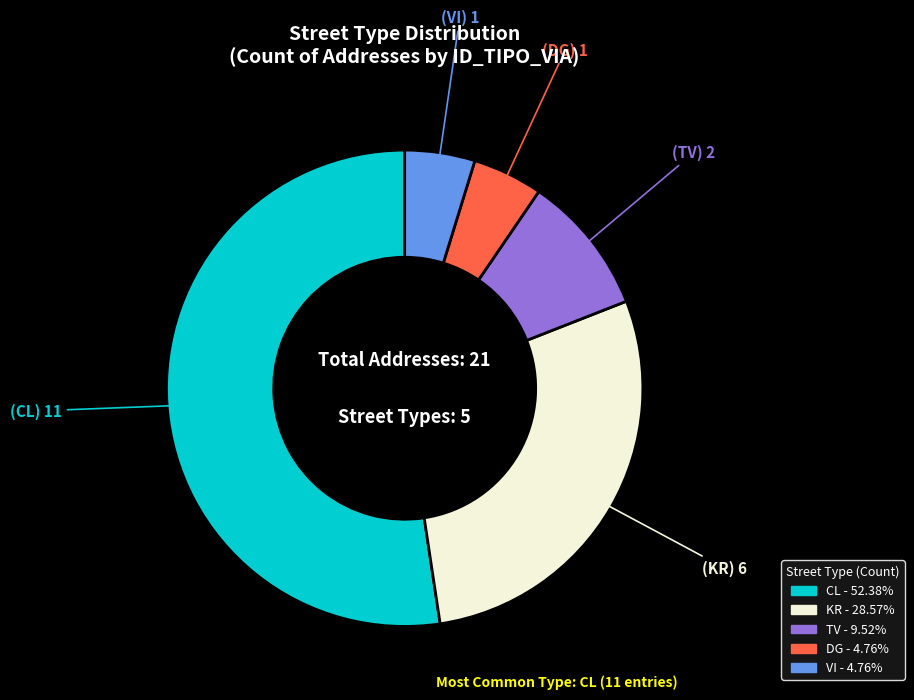

Do VI and DG together represent more than half of the pie?

No